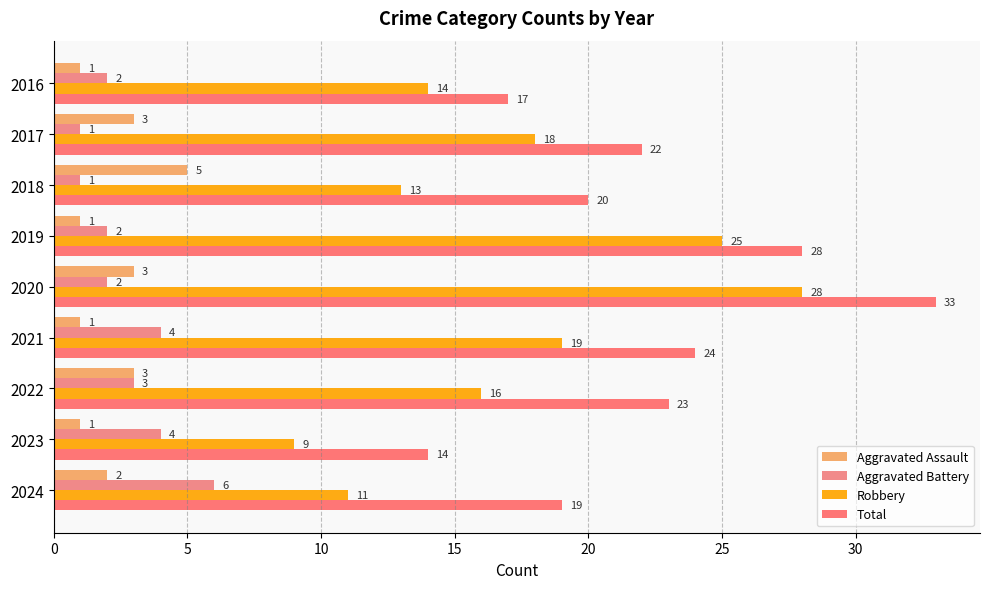

How many values in the Robbery series are below 16?

4